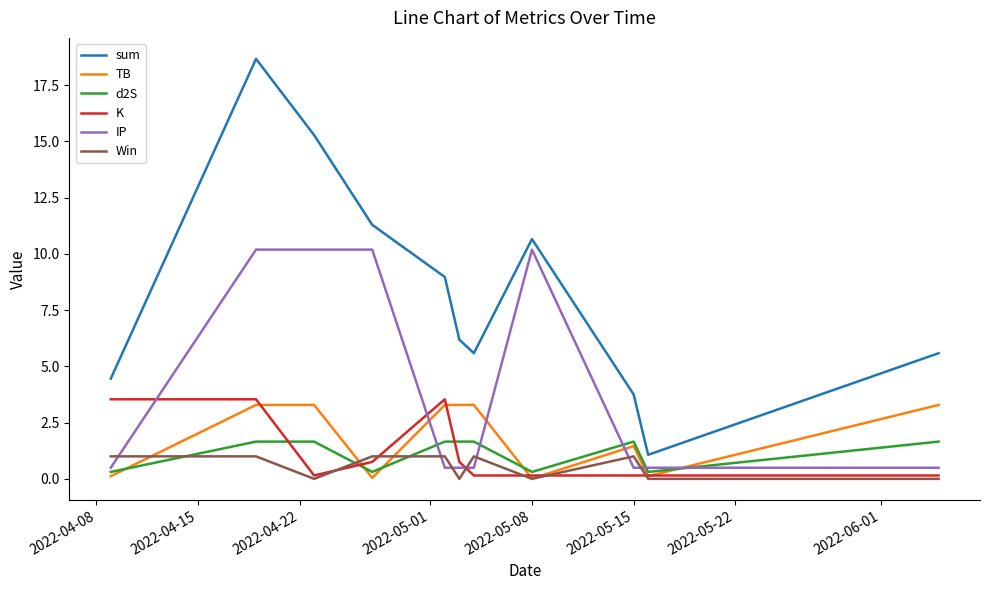

How many intersections are there between Win and d2S?

3